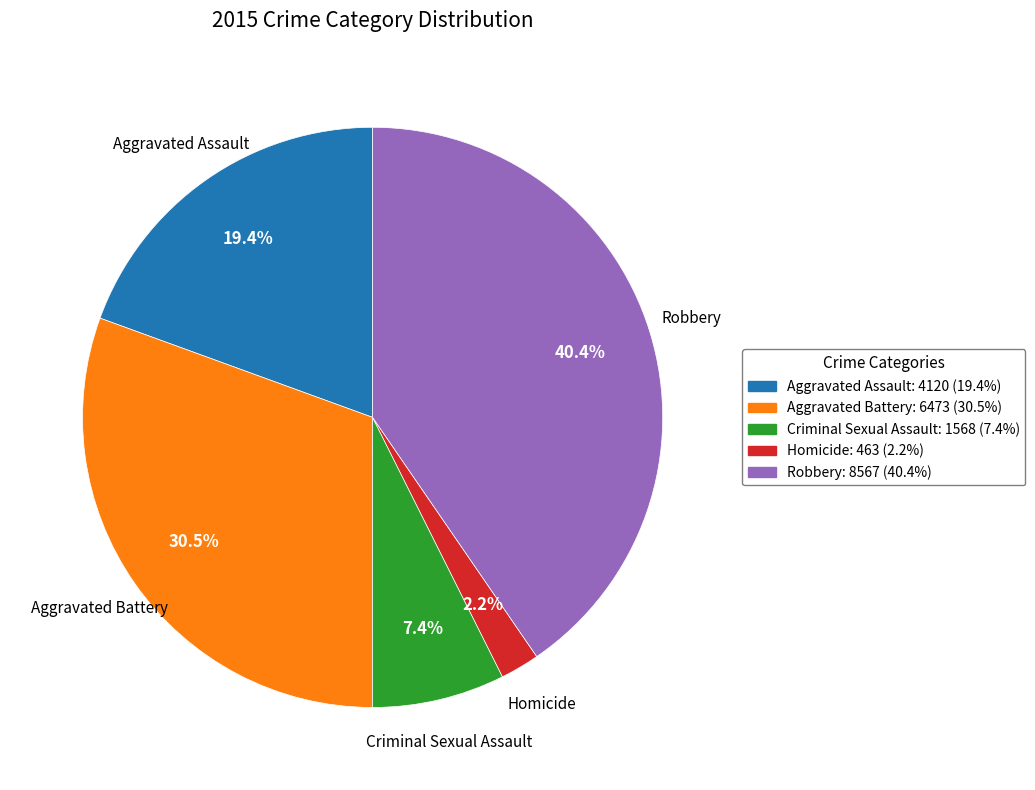

Which has a higher value, Robbery or Aggravated Battery?

Robbery